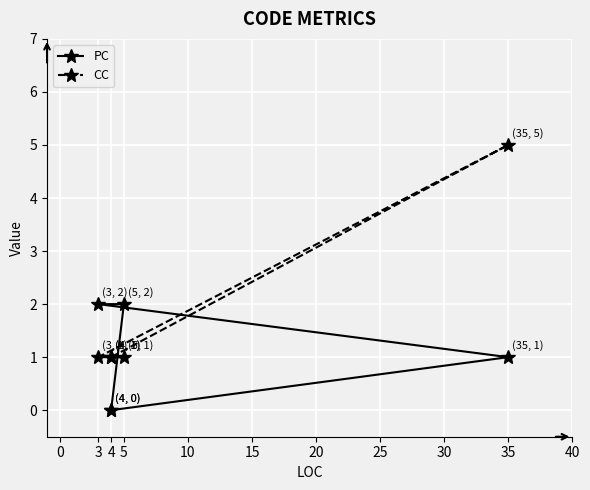

Is it true that CC equals 1 at 3?

True